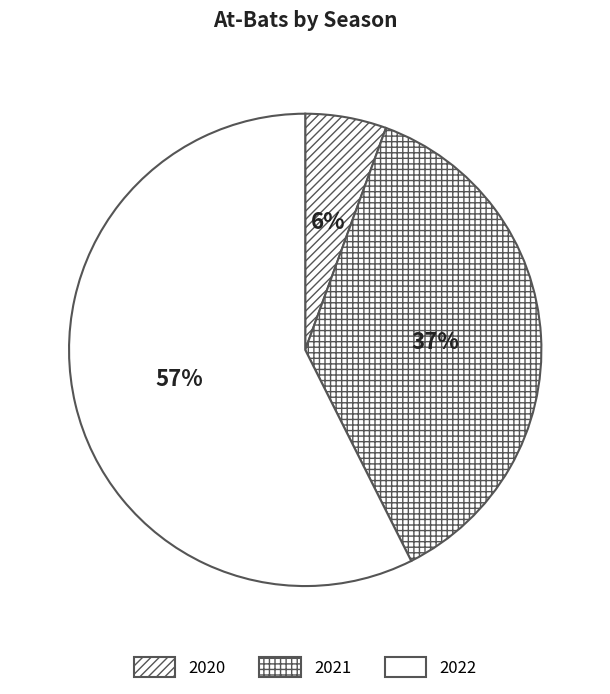

The 2021 slice represents 37% of the pie. True or false?

True